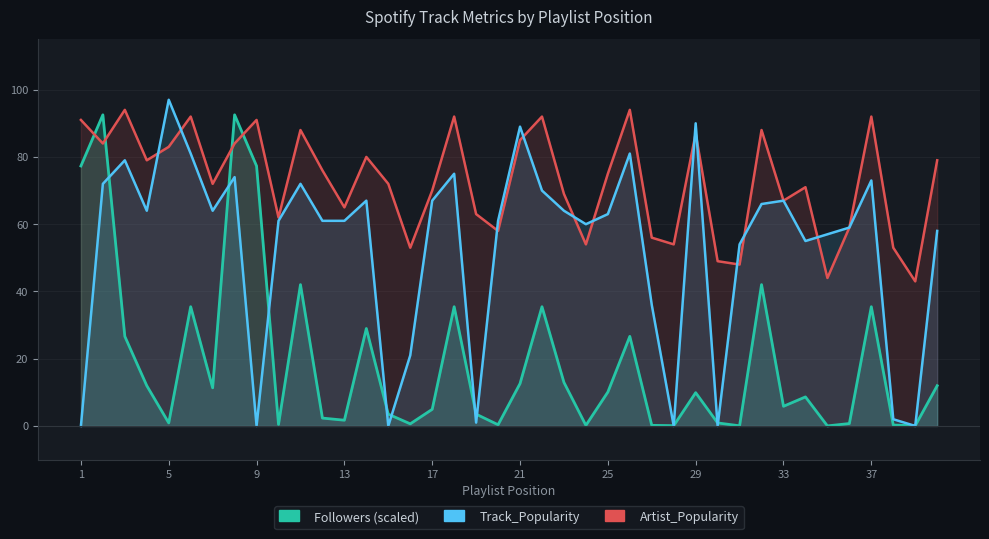

What is the average value of the Track_Popularity series?

53.0